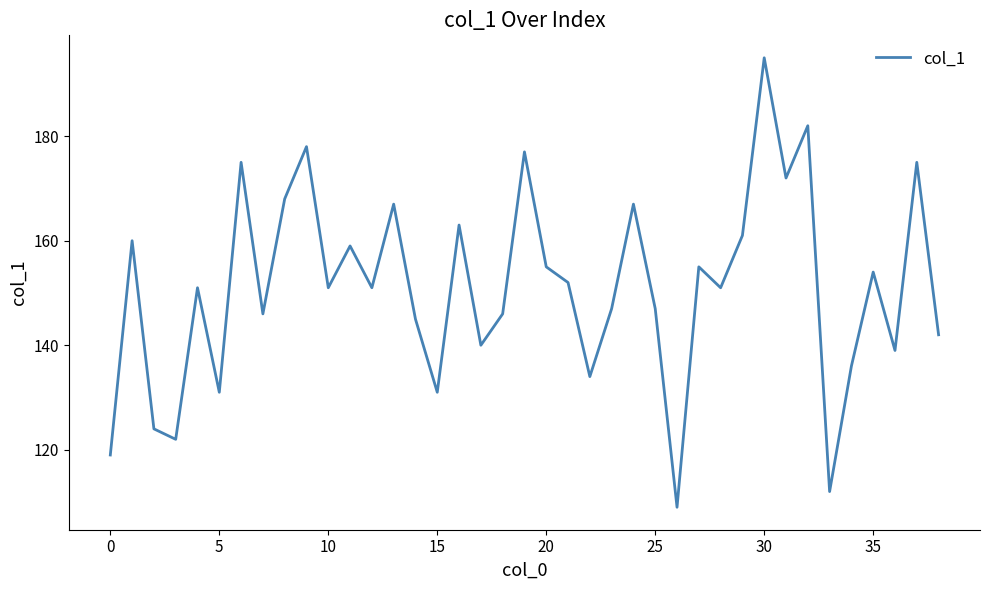

What is the maximum value shown in the chart?

195